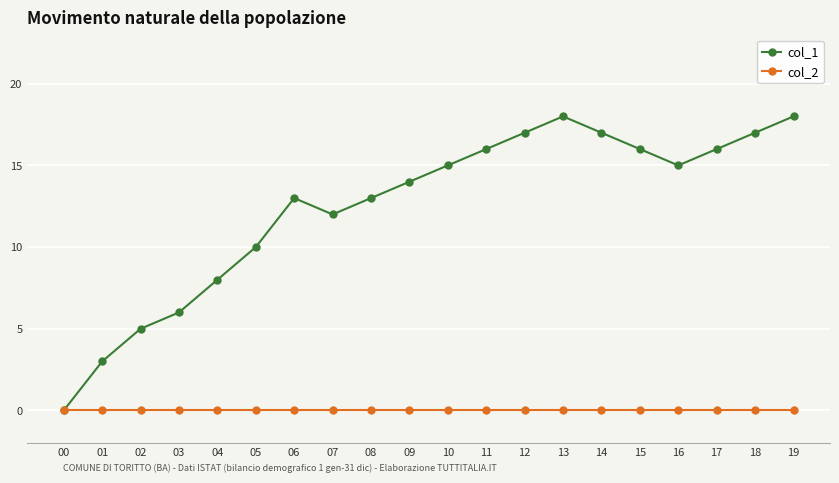

Is the value of col_2 at 14 greater than the value of col_1 at 07?

No